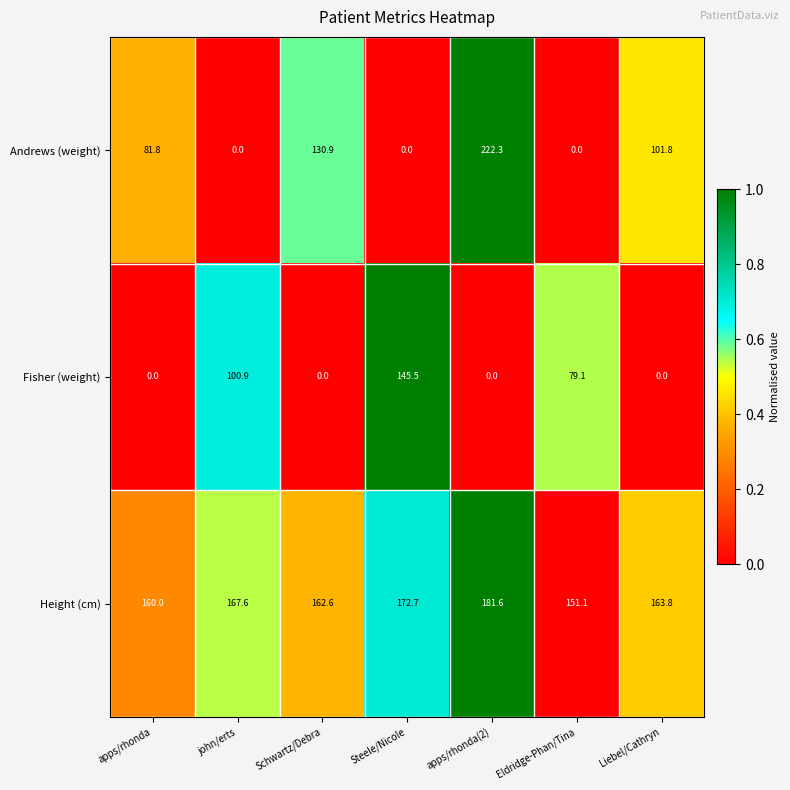

At which category is the sum across all series the highest?

apps/rhonda(2)